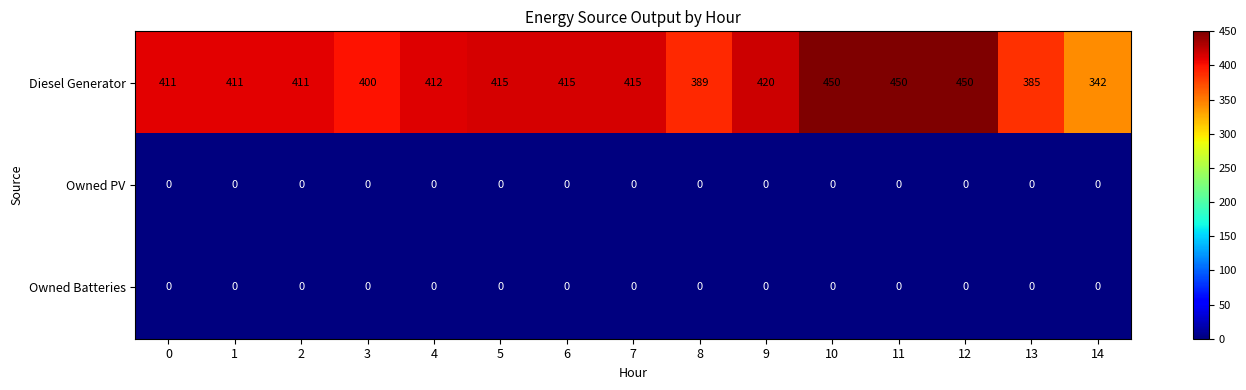

Which series has the largest range (max minus min)?

Diesel Generator